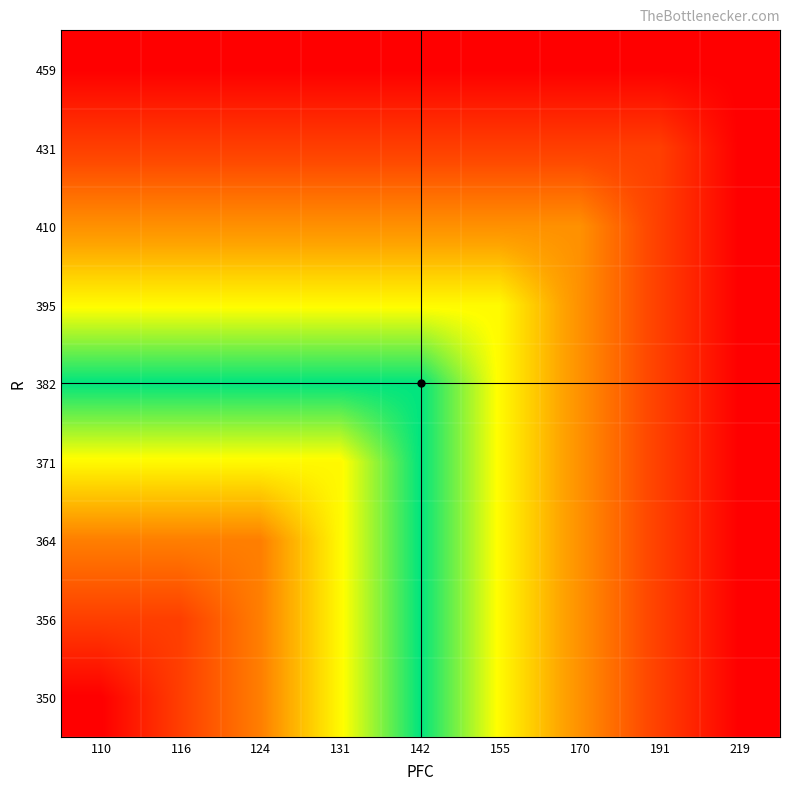

What is the difference between the highest and lowest values at 131?

12.5